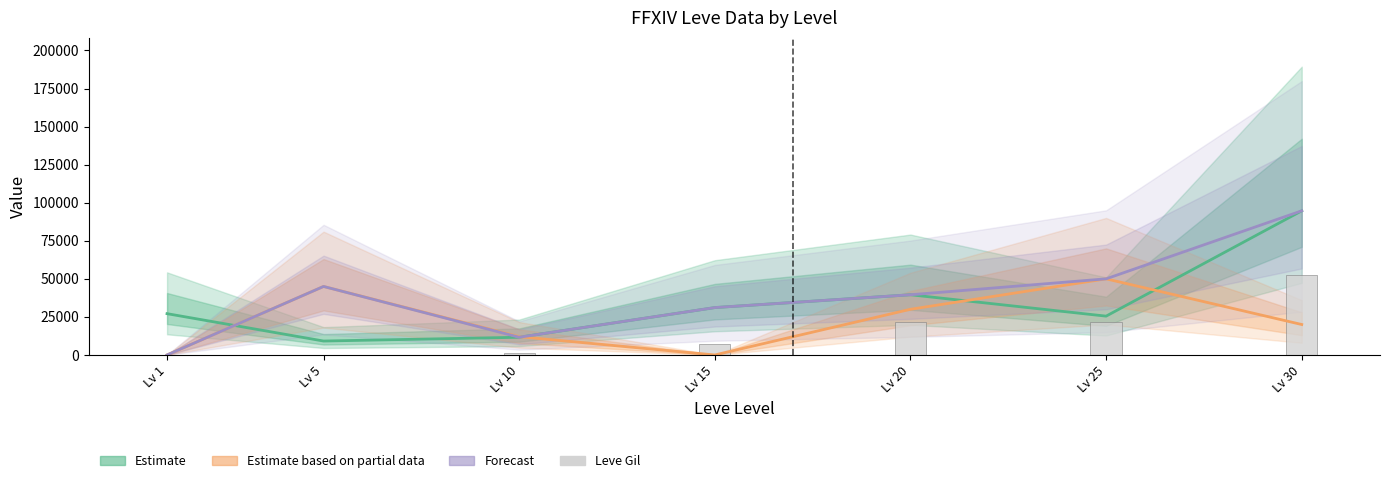

Does the chart contain stacked bars?

No